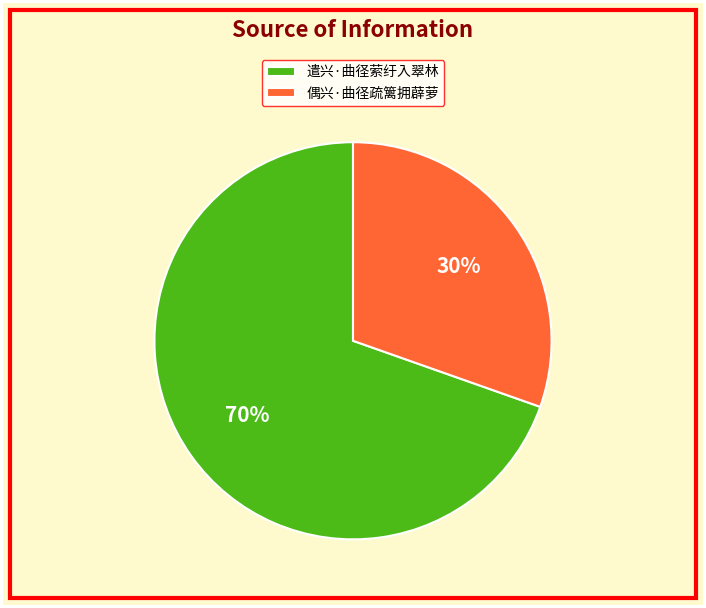

To the nearest percent, what is the combined percentage of 遣兴·曲径萦纡入翠林 and 偶兴·曲径疏篱拥薜萝?

100%